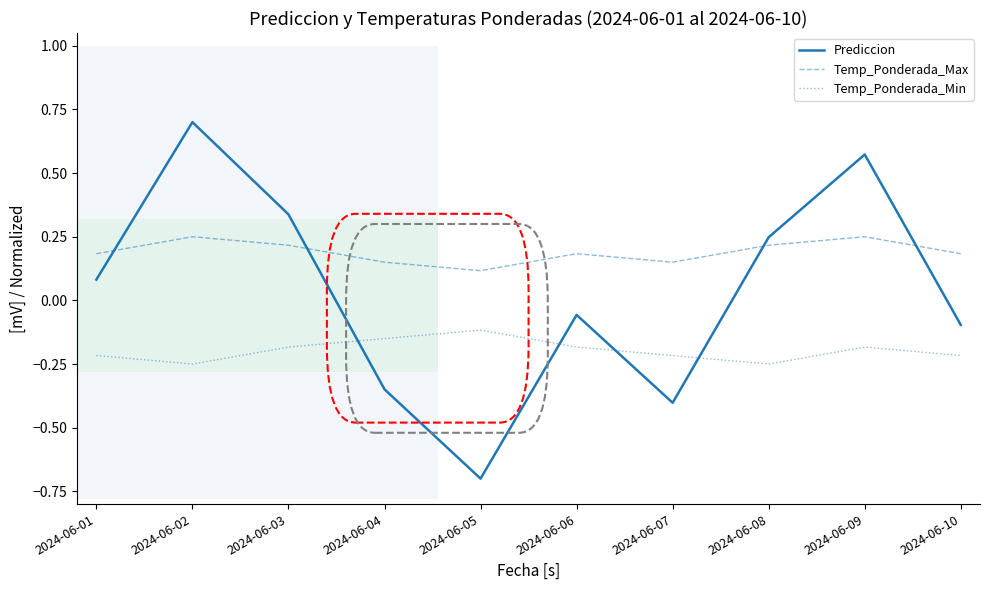

Which series has the widest spread of values?

Prediccion